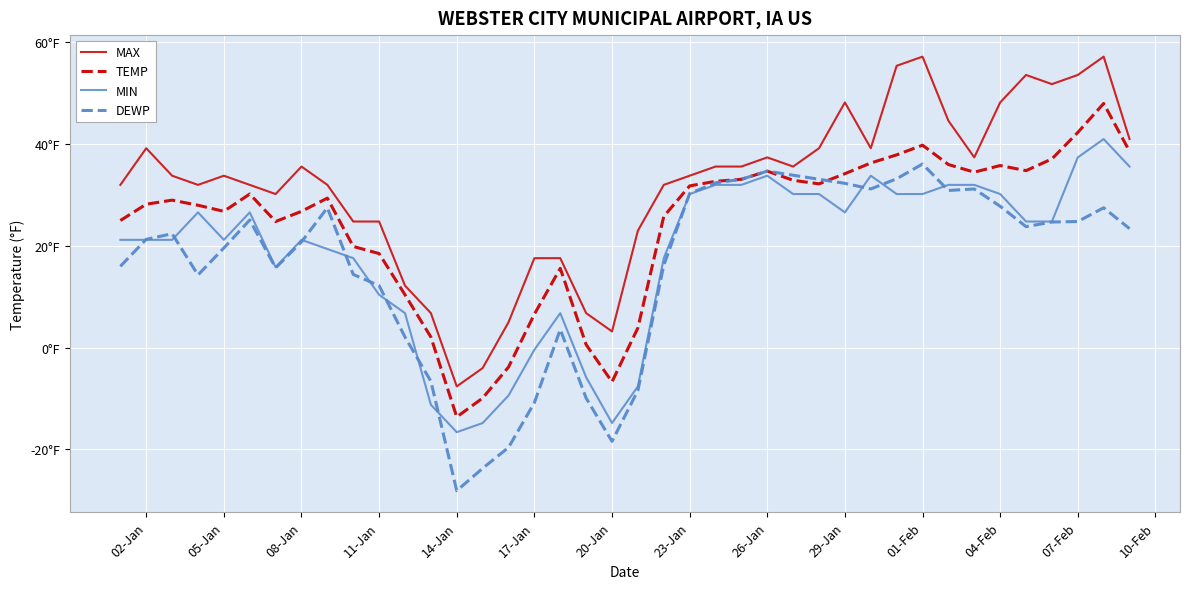

What is the spread (max minus min) of values at 05-Jan?

12.6